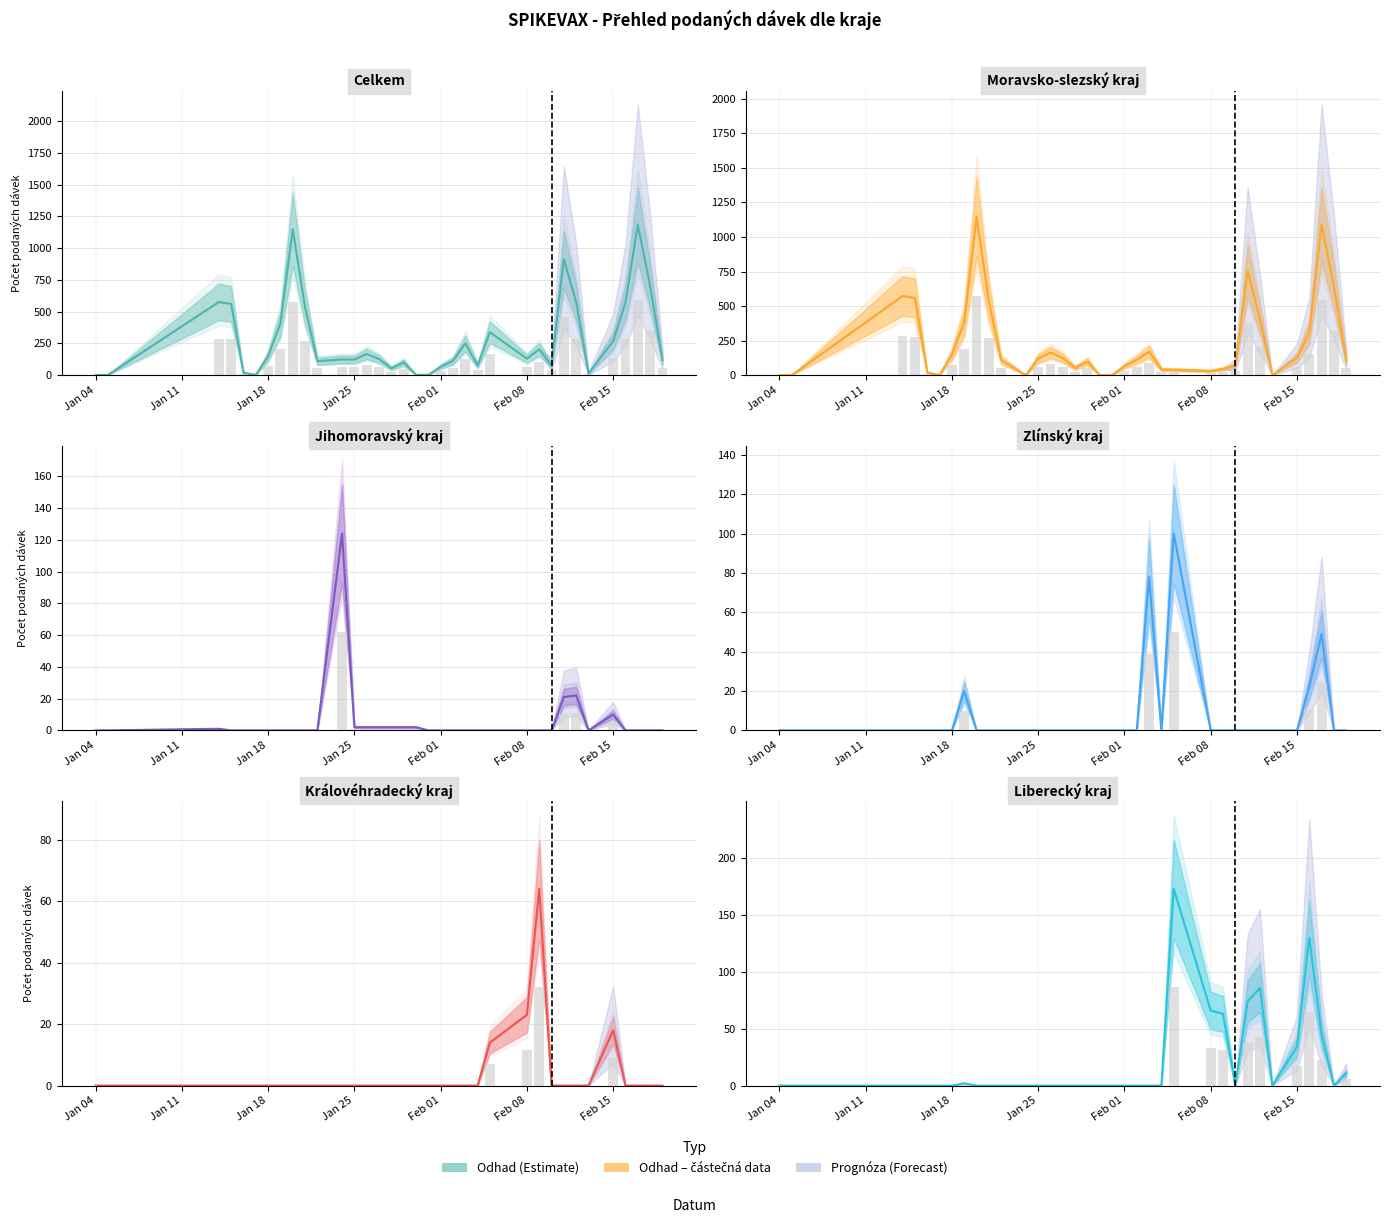

Are the bars horizontal?

No